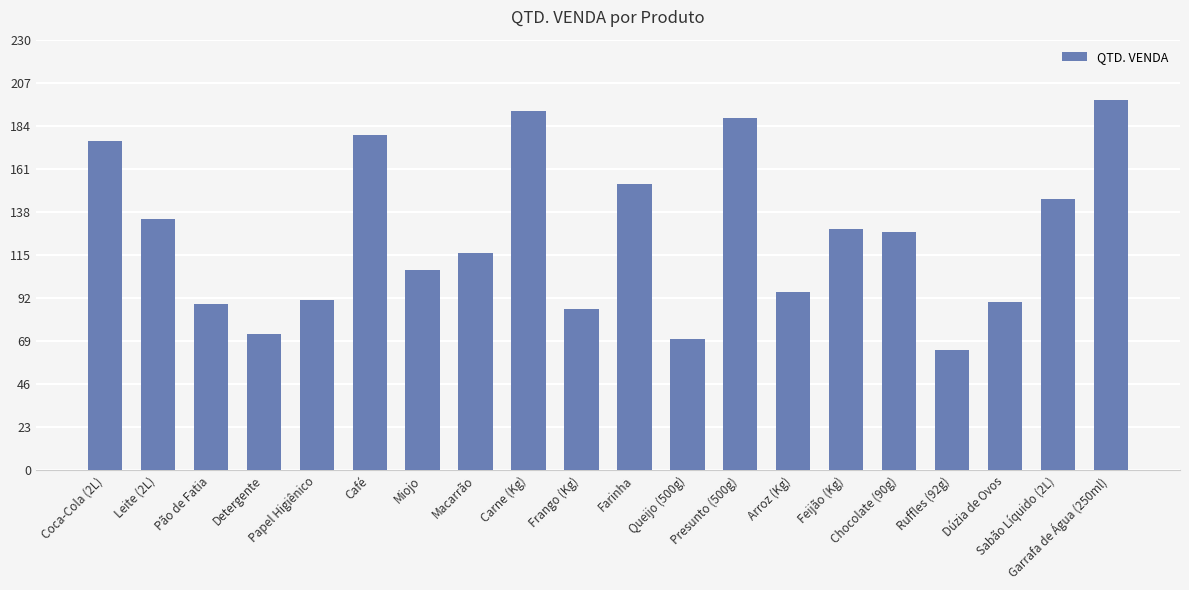

Which has a higher value, Sabão Líquido (2L) or Macarrão?

Sabão Líquido (2L)